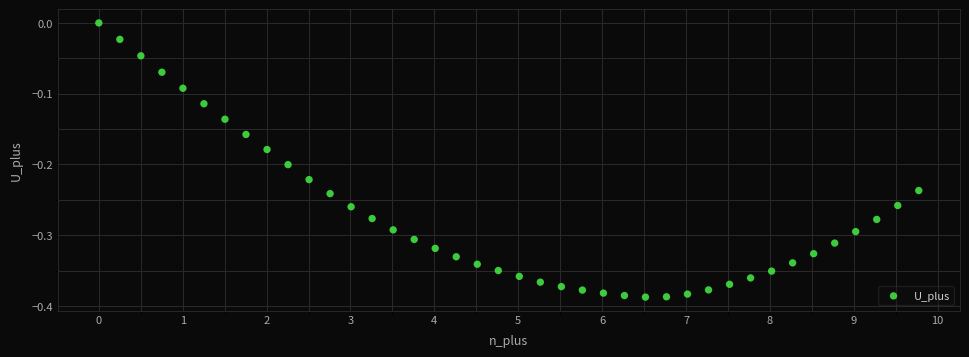

What is the range of X values (max minus min)?

9.8